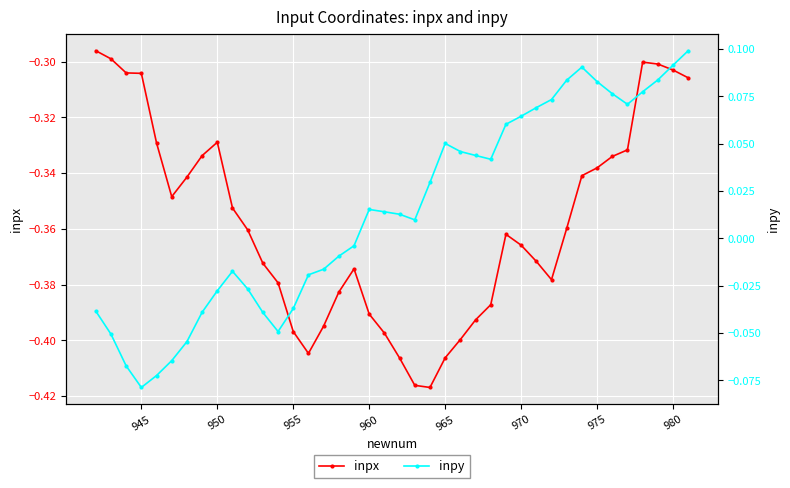

True or false: inpy and inpx intersect in this chart.

False